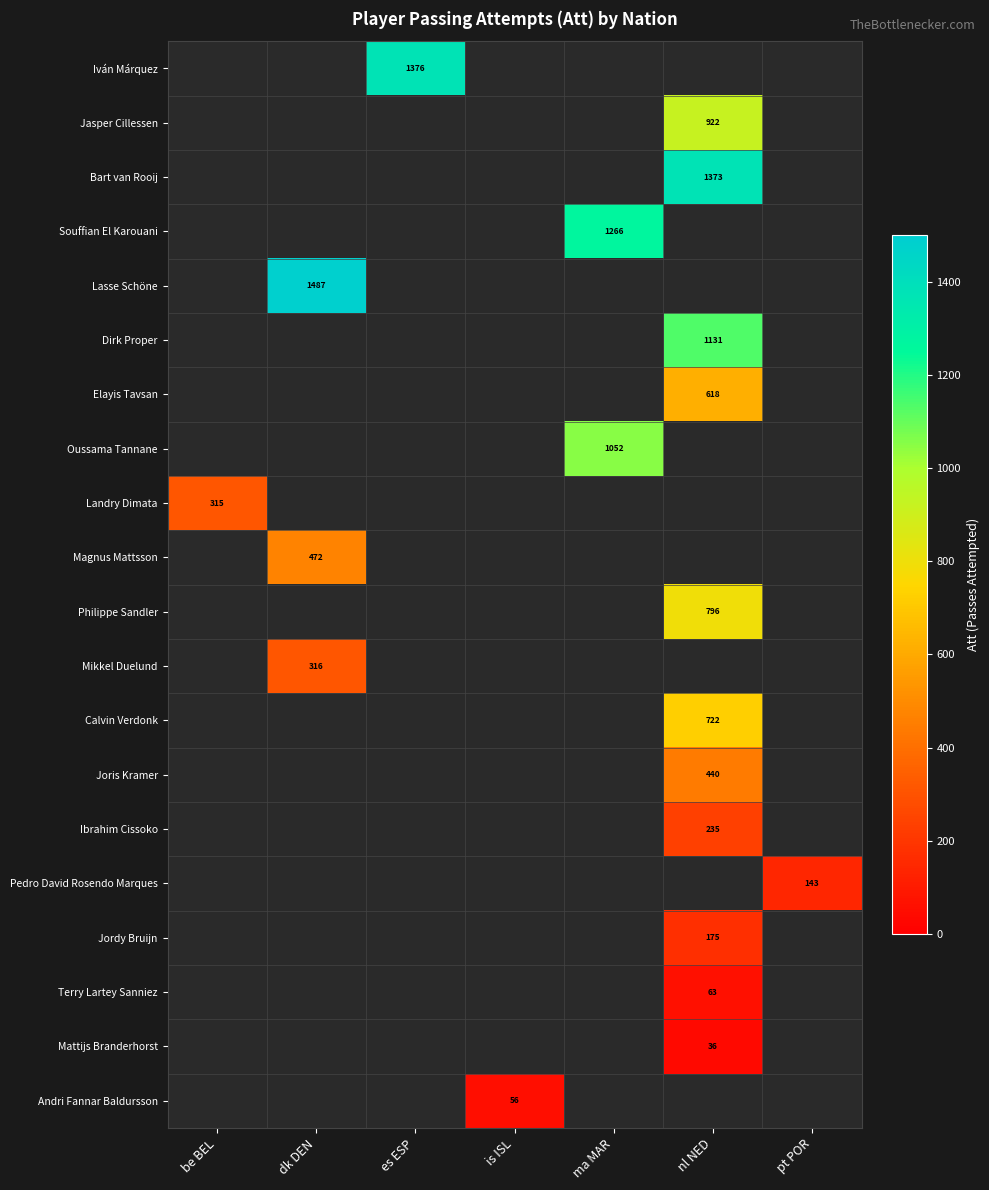

The Landry Dimata series shows 487 at be BEL. True or false?

False